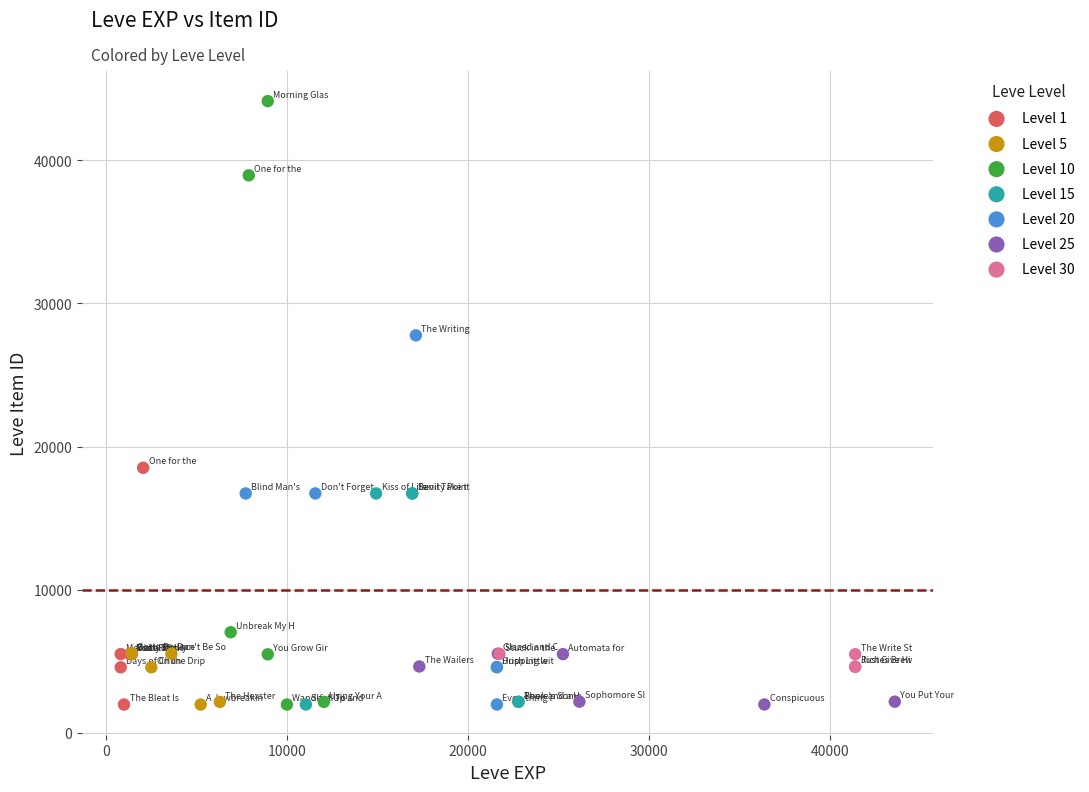

Which series has the widest spread of Y values?

Level 10